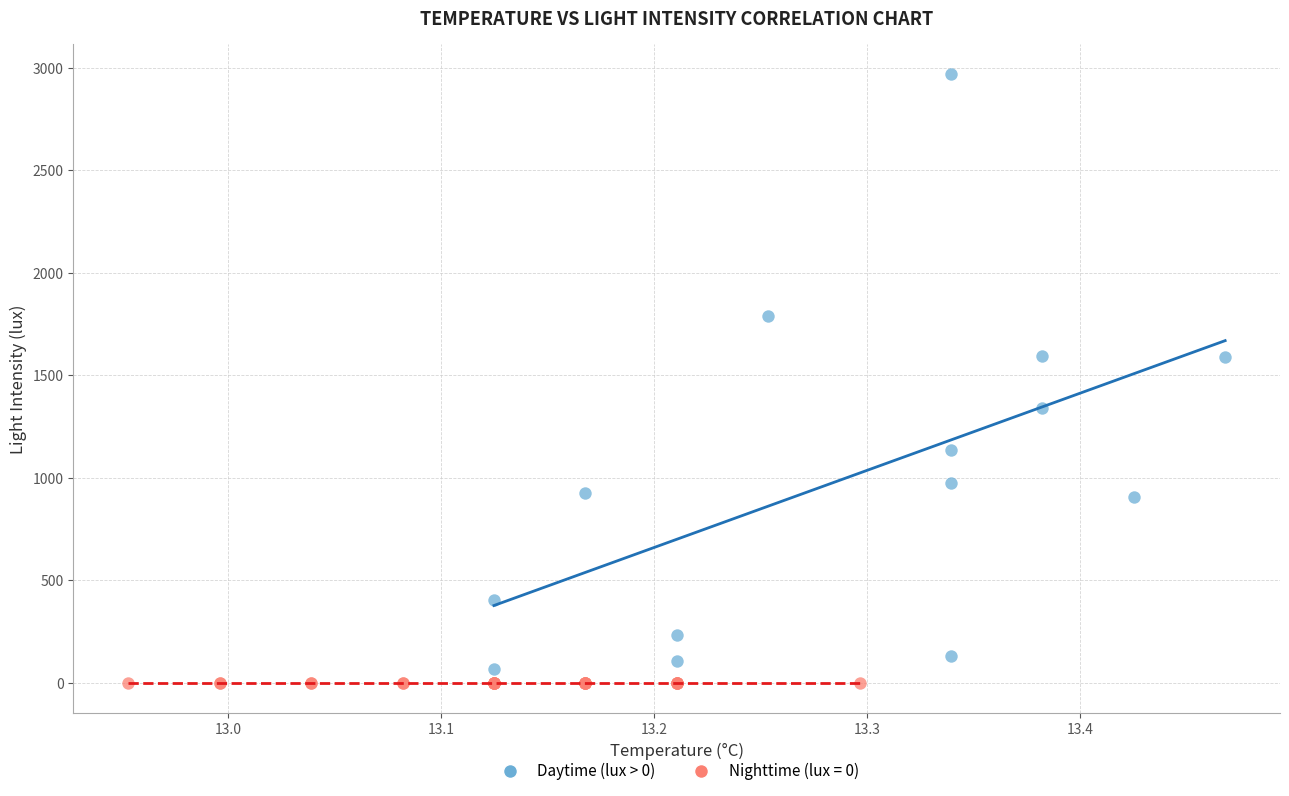

Which series reaches the maximum Y coordinate?

Daytime (lux > 0)